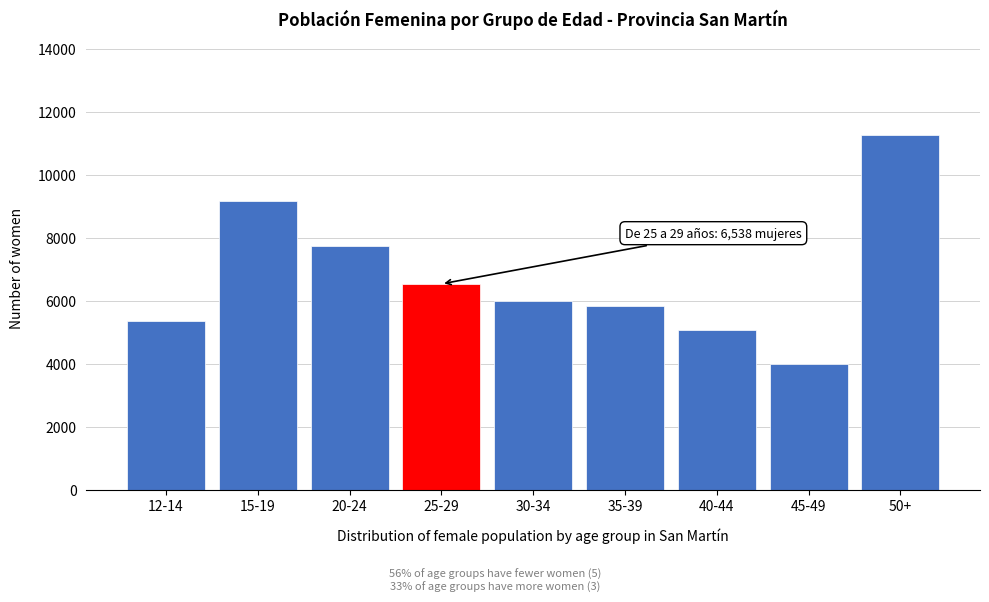

Reading left to right, what are all the values shown in this chart?

5375	9170	7753	6538	5987	5843	5088	3989	11268